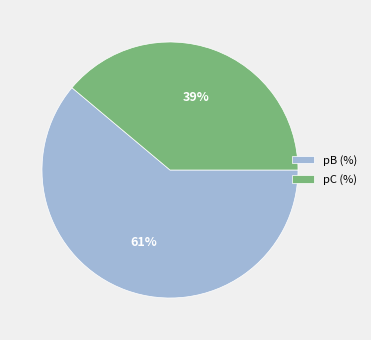

Is there any slice that represents more than half of the pie?

Yes